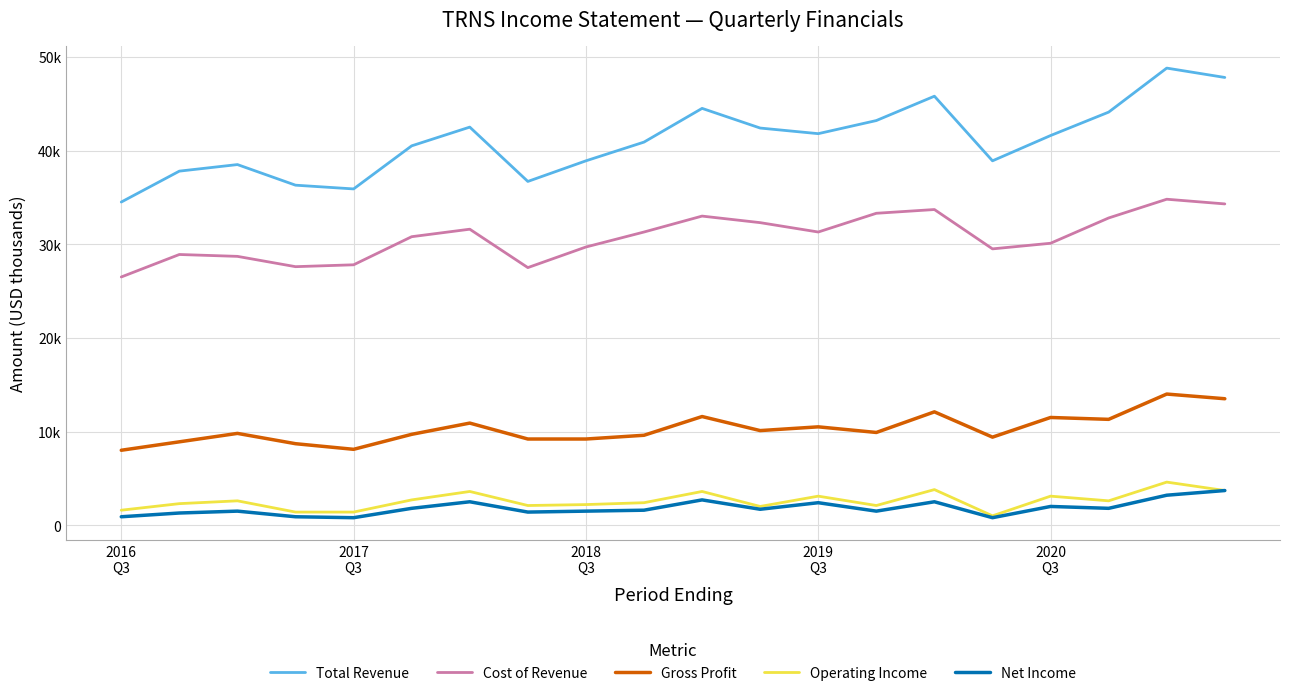

Which series has the largest range (max minus min)?

Total Revenue